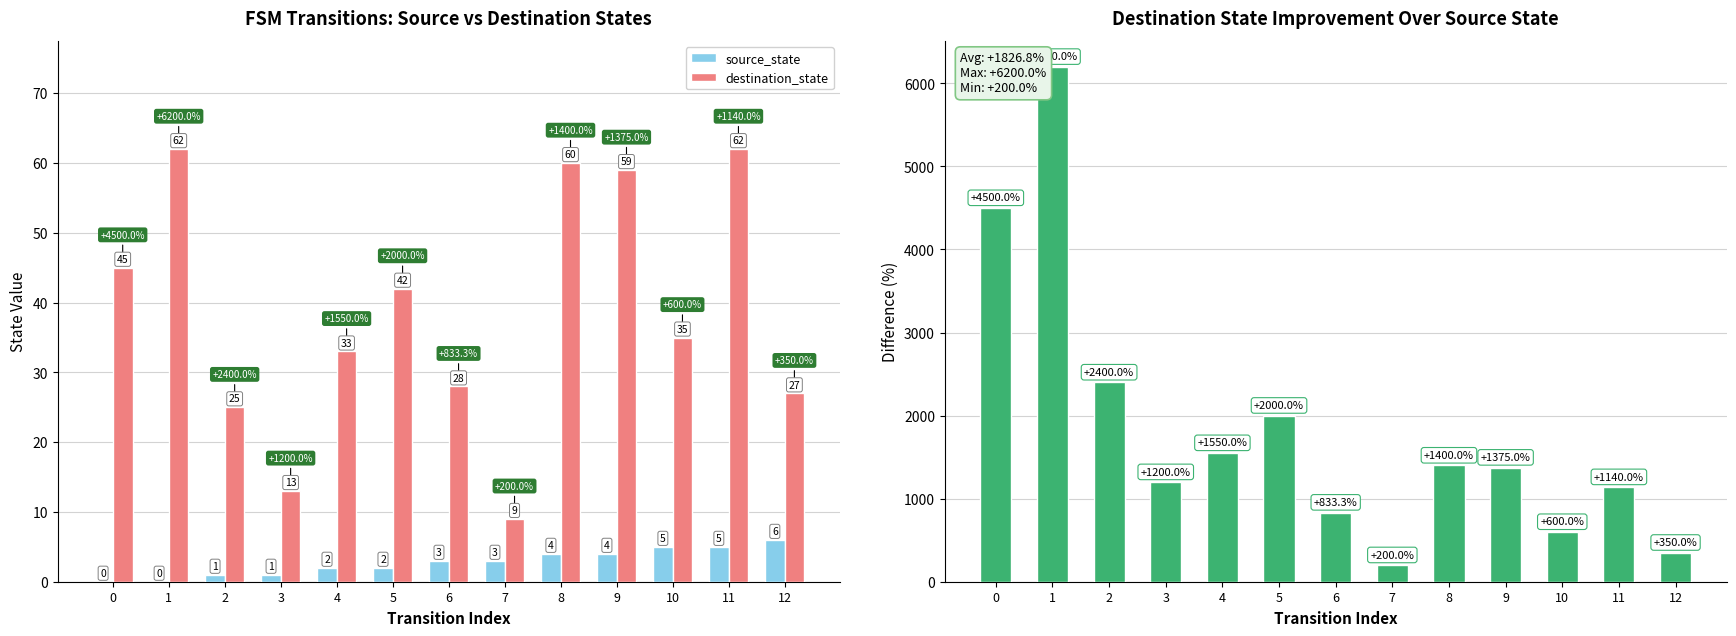

Does the chart contain any negative values?

No